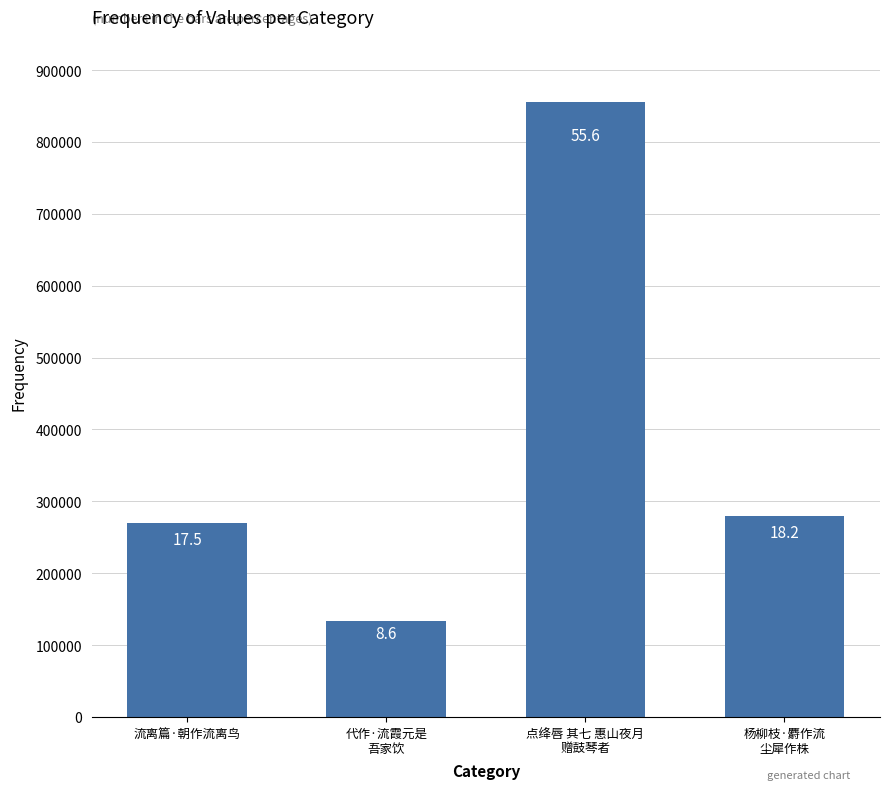

How many bars are there in total?

4